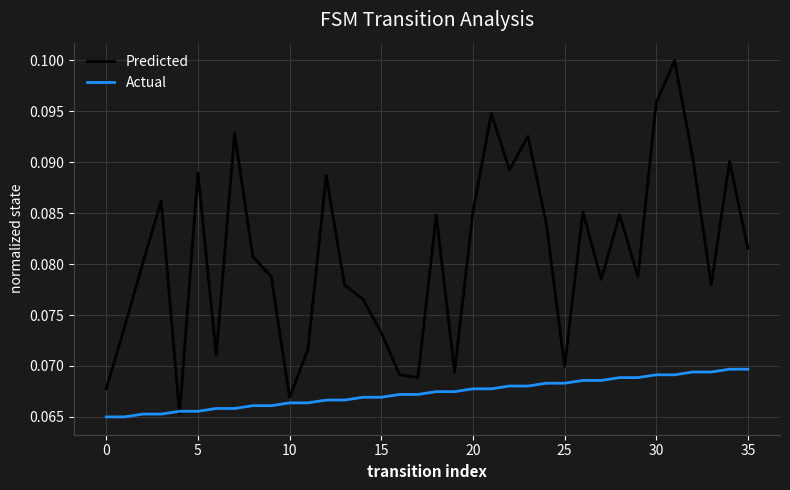

List the series in order of their peak value, highest first.

Predicted, Actual